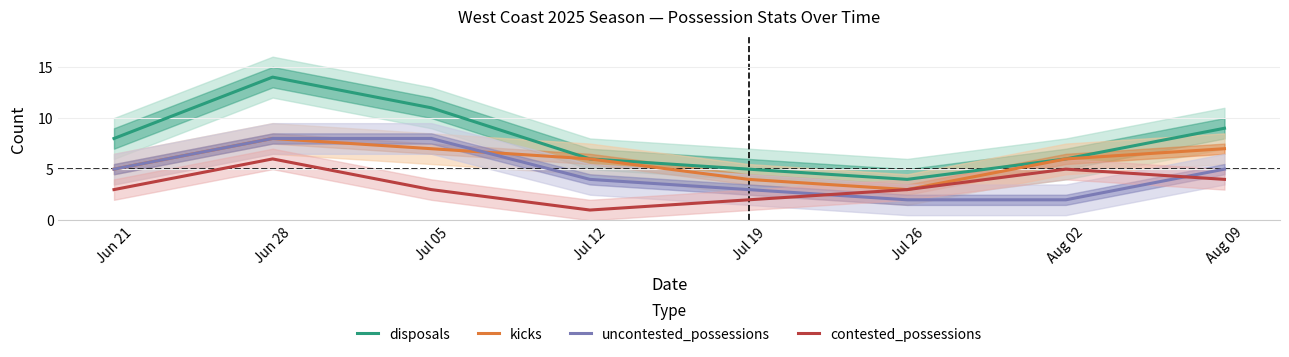

What is the value of the disposals point at the 5th from the left?

5